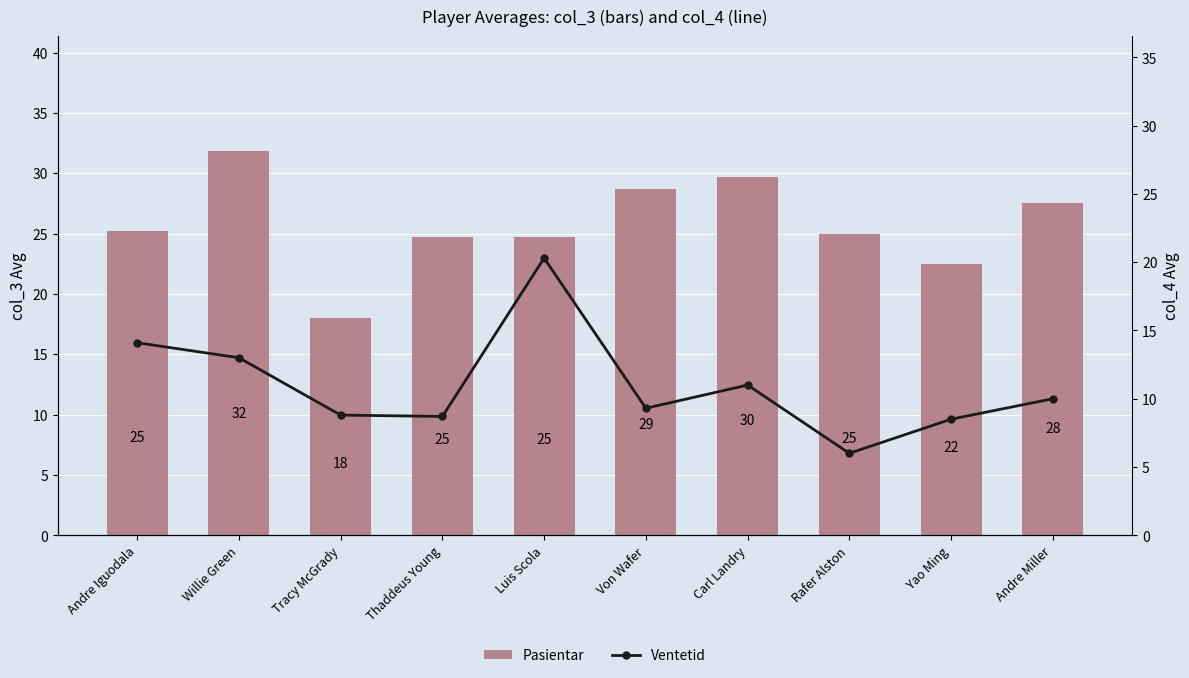

True or false: Pasientar has a value of 24.7 at Thaddeus Young.

True